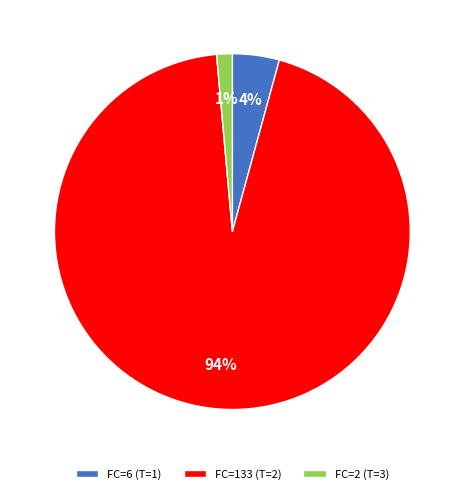

What is the smallest slice in the pie chart?

FC=2 (T=3)